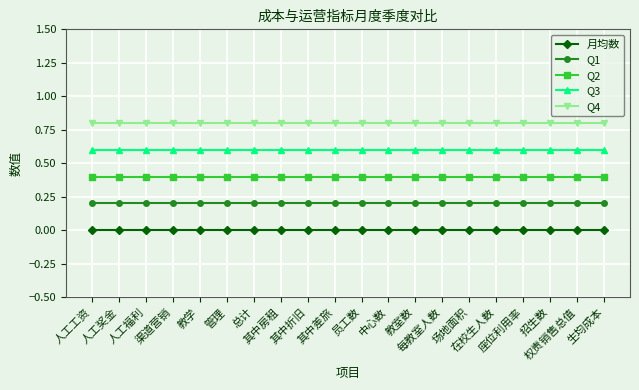

What is the label of the 17th point from the right?

渠道营销